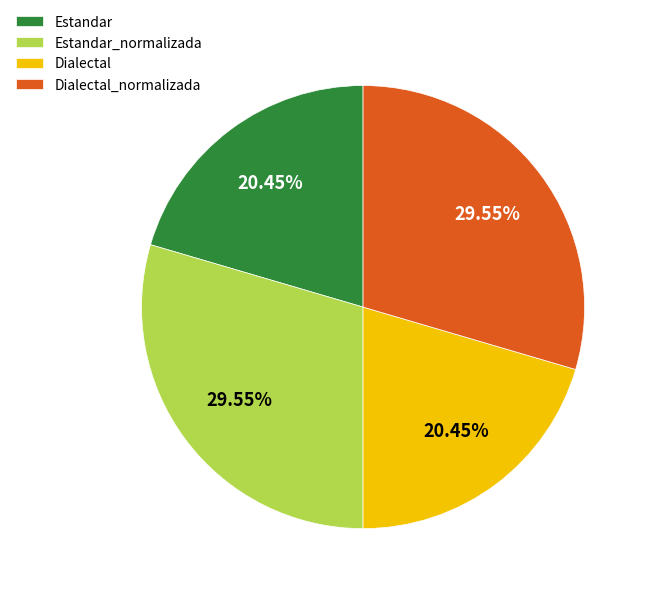

To the nearest percent, what is the combined percentage of Dialectal_normalizada and Estandar?

50%